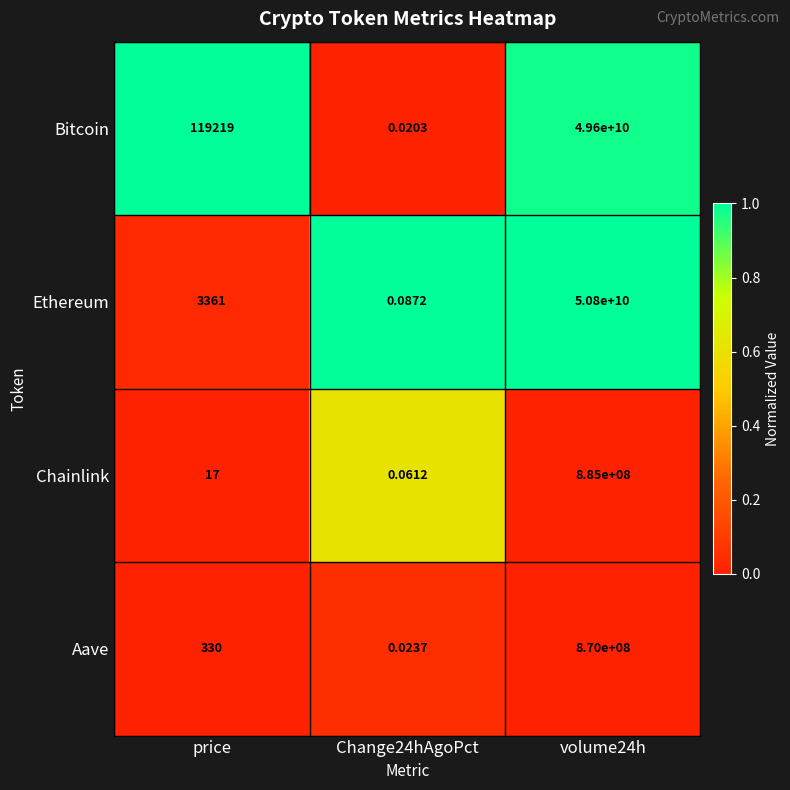

Where is Aave nearest to the value 435000000?

price